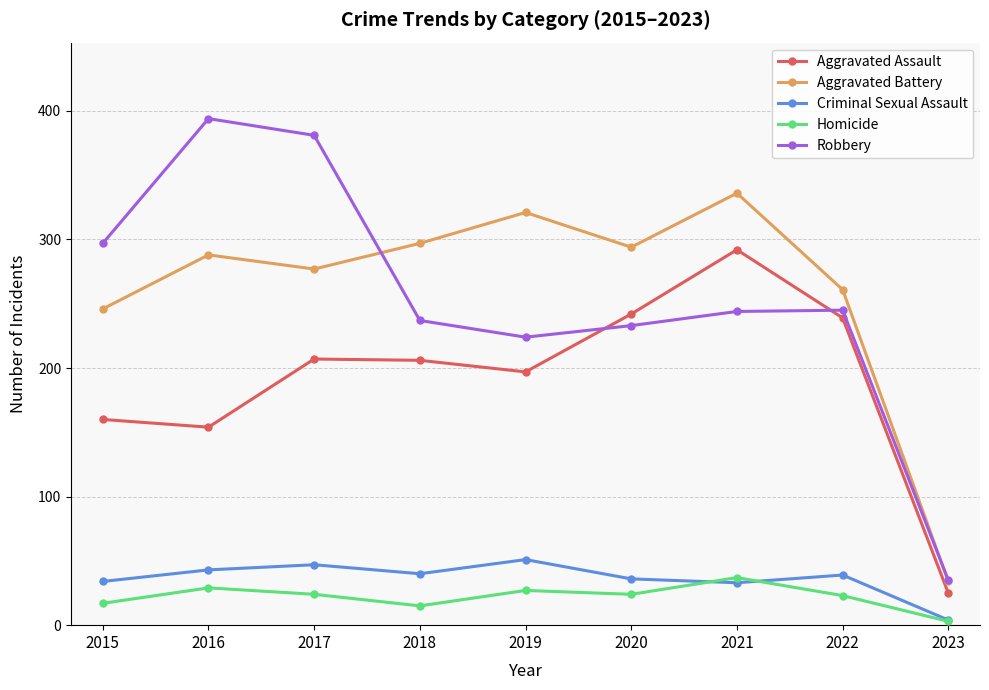

True or false: Homicide and Aggravated Battery cross at least once.

False